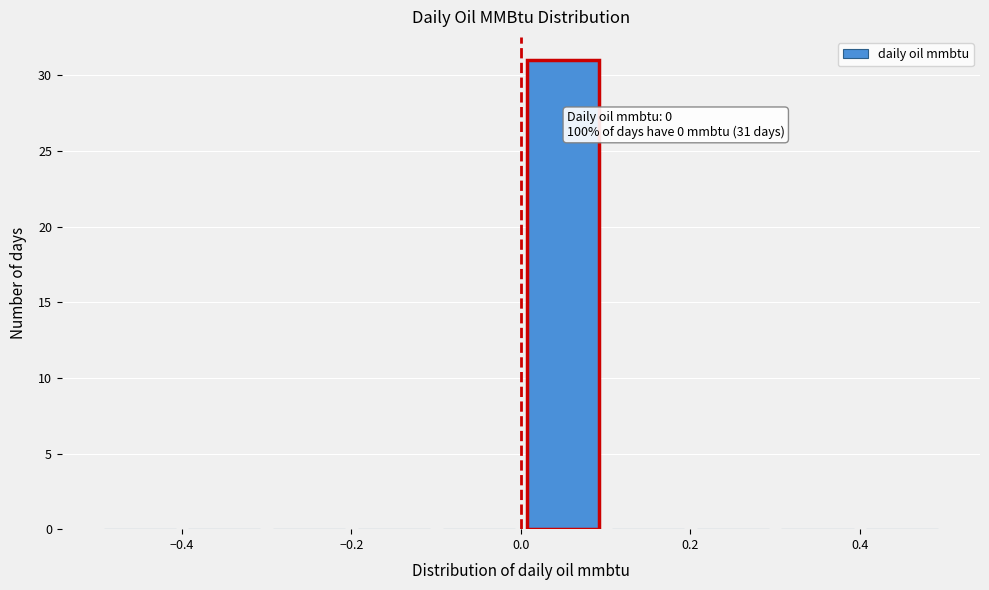

Which range on the x-axis has the tallest bar?

0.0 to 0.1